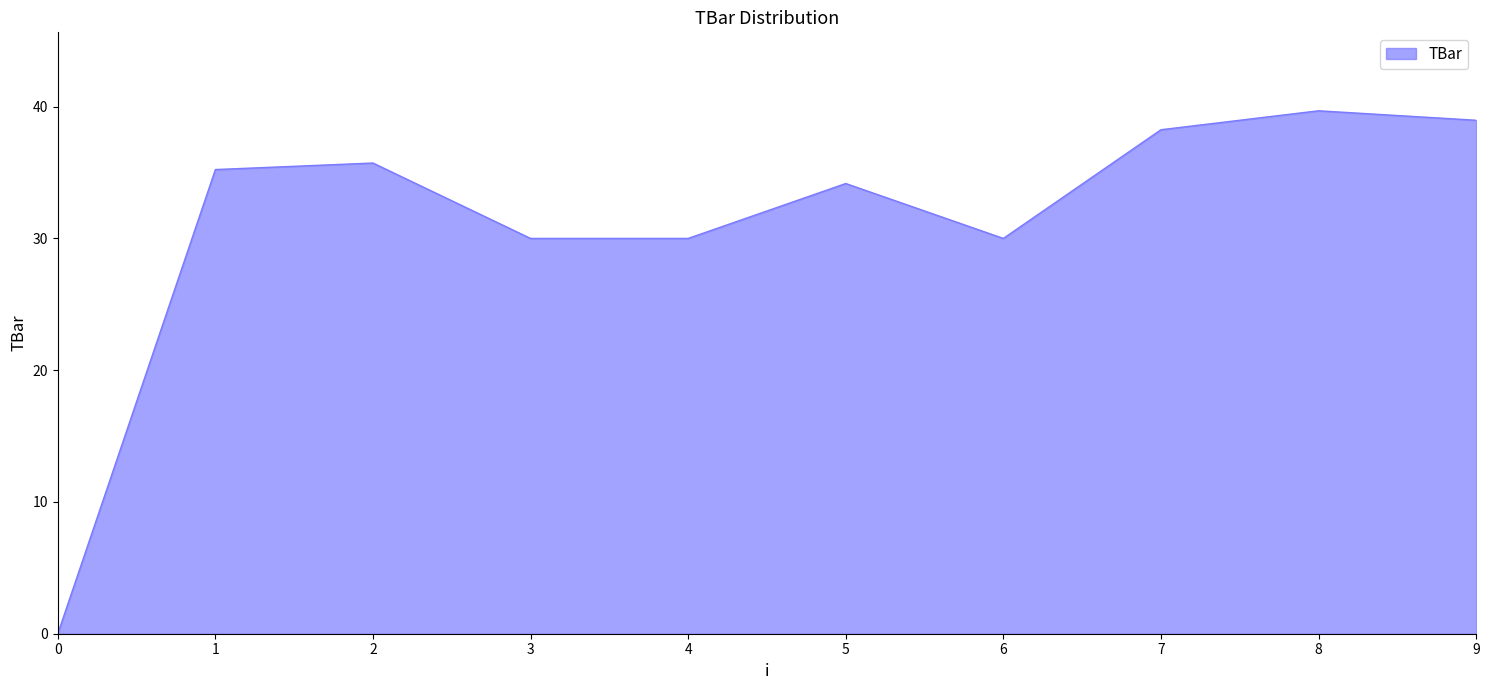

What is the sum of the values at 9 and 5?

73.1